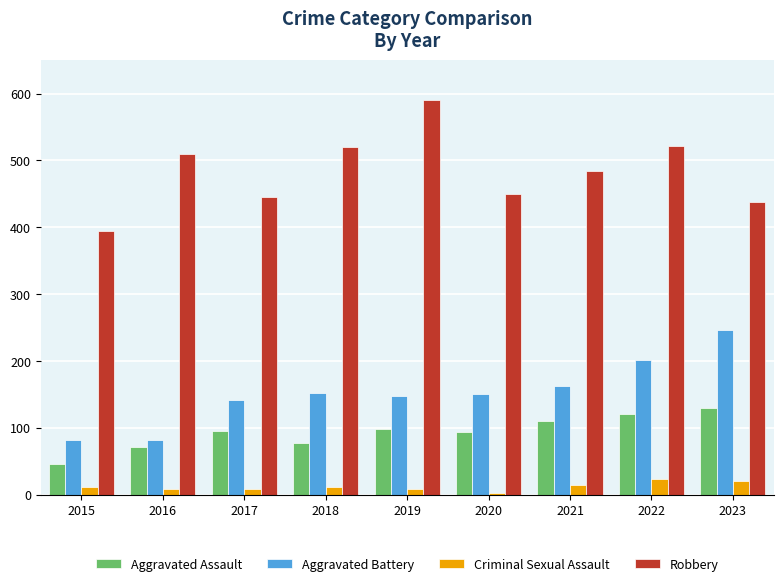

At 2019, list the series in order from smallest to largest.

Criminal Sexual Assault, Aggravated Assault, Aggravated Battery, Robbery